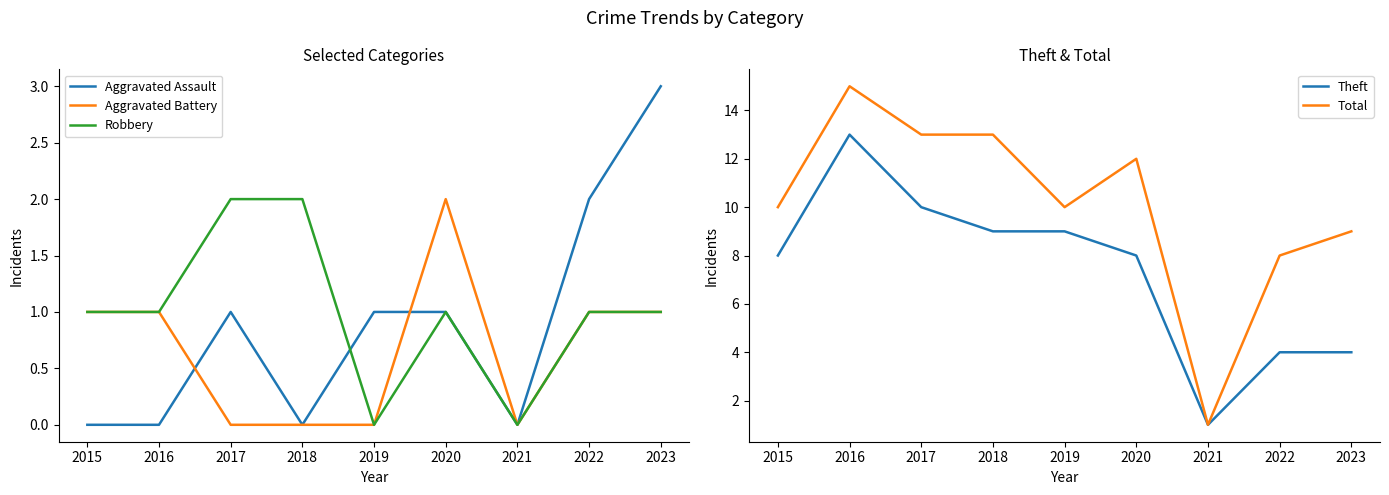

What is the difference between the maximum and minimum values in the Total series?

14